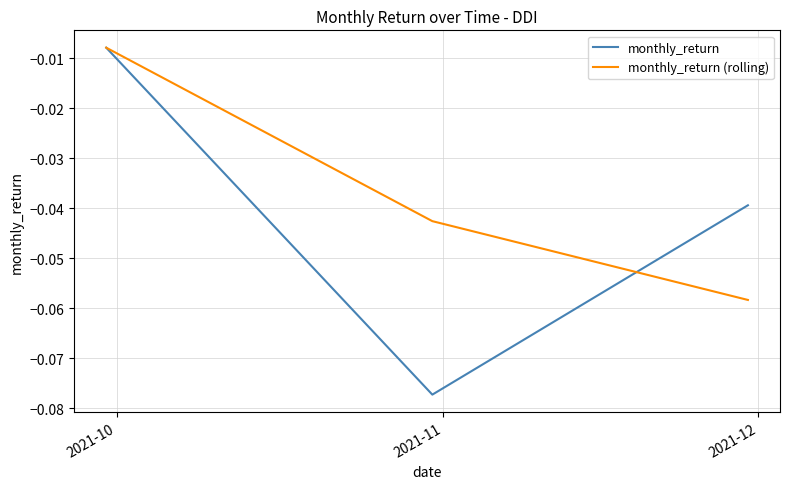

Rank the series by their average value, from lowest to highest.

monthly_return, monthly_return (rolling)